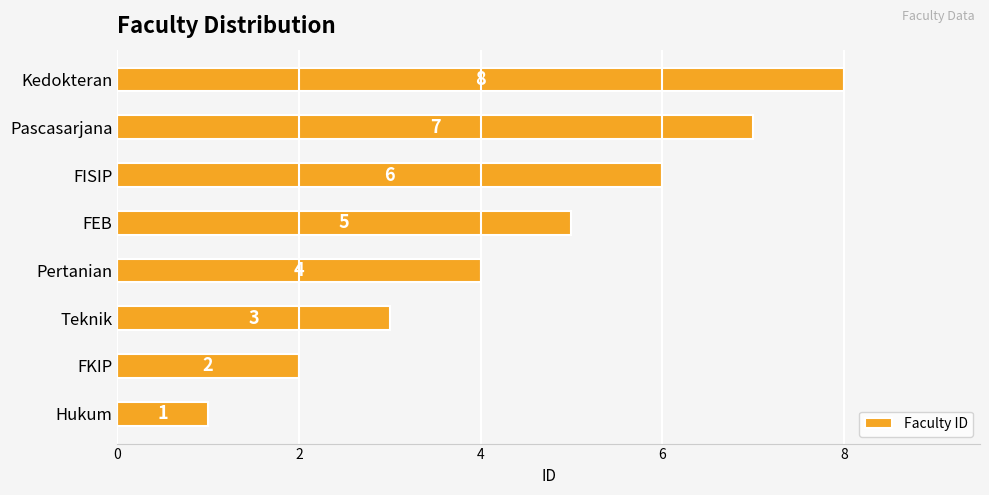

The value at FKIP is 2. True or false?

True